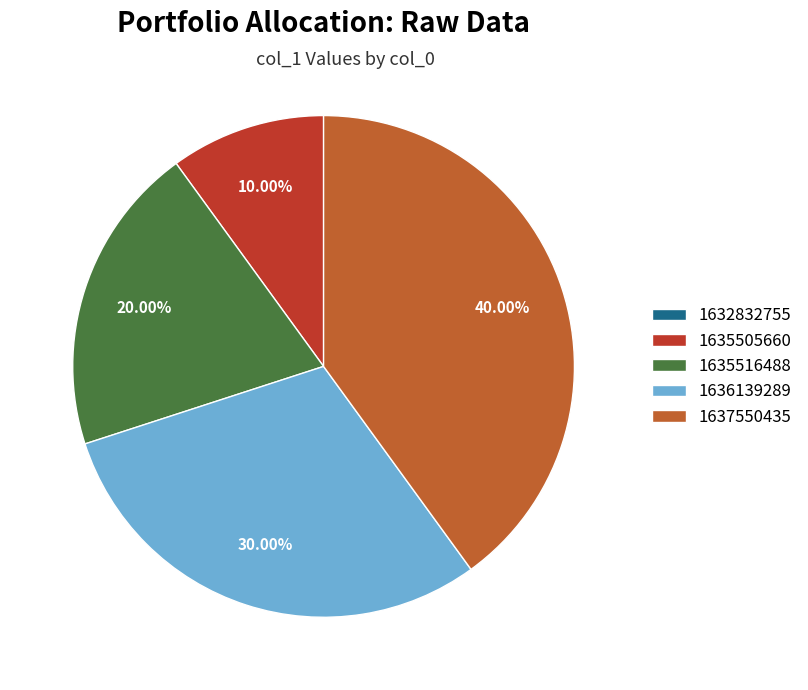

Is there any slice that represents more than half of the pie?

No